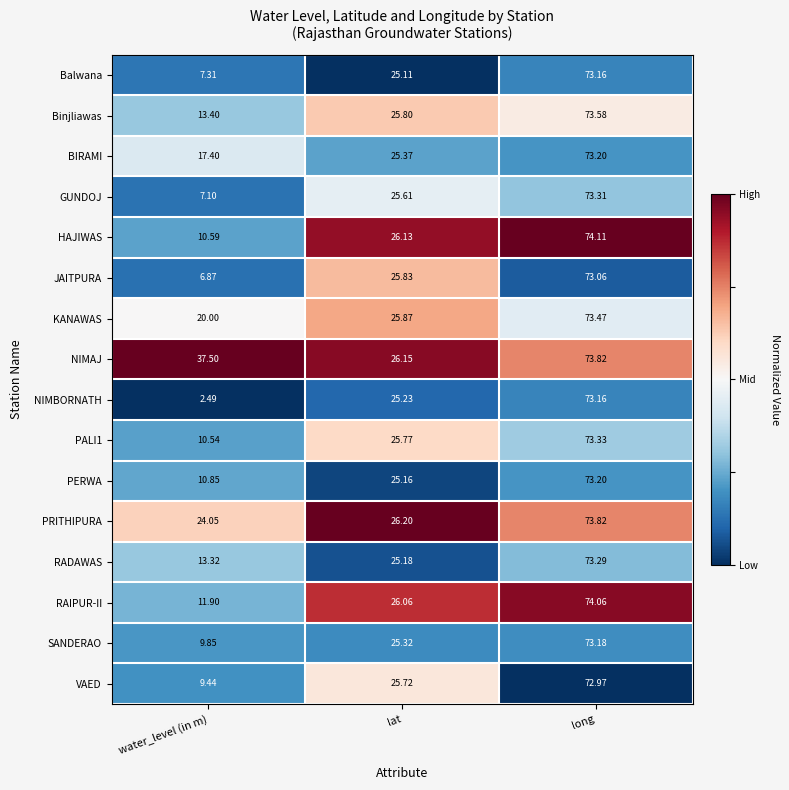

At which label does VAED first exceed 25?

lat